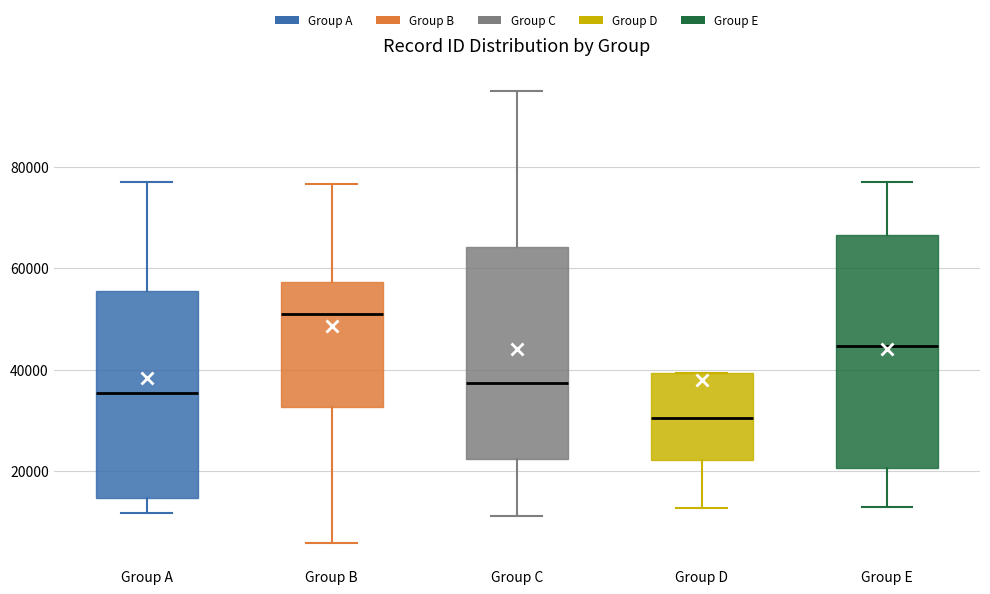

Which box is the tallest, from its lower edge to its upper edge?

Group E